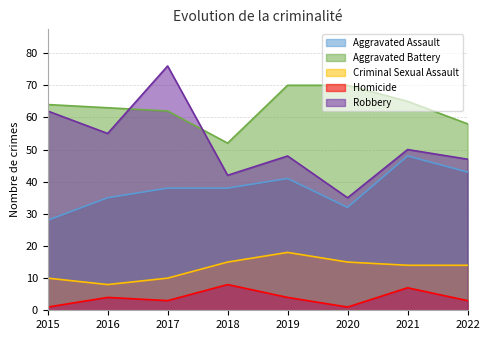

At which category does Aggravated Assault reach its first local peak?

2019